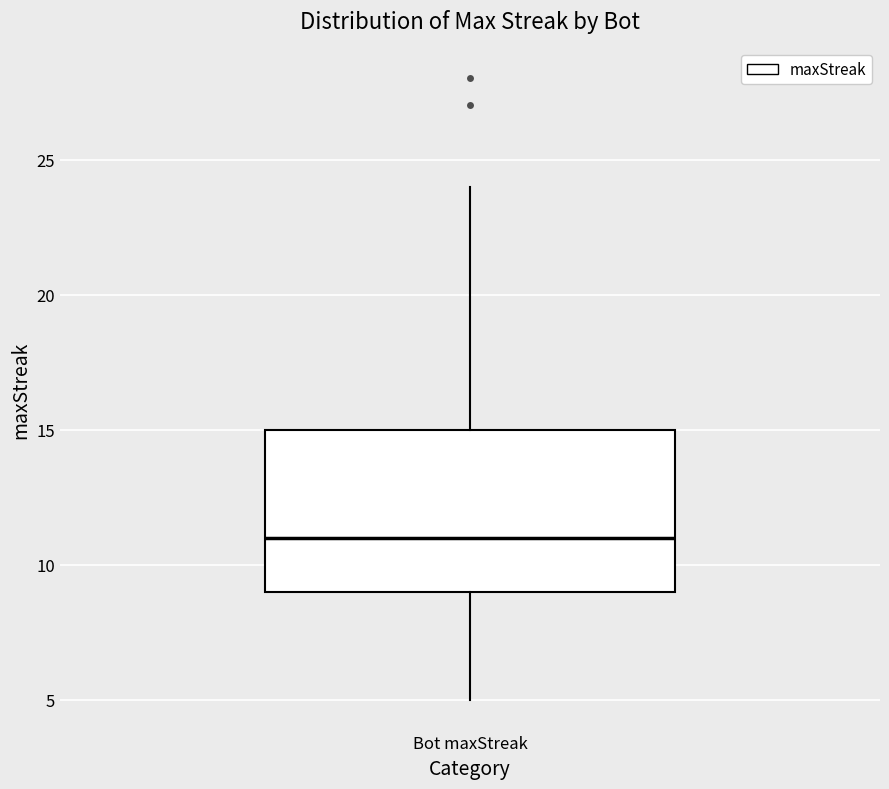

Read this box plot against the y-axis: the position of the median line, the range covered by the box, and the ends of both whiskers. The values are not printed on the chart, so give them approximately, as read against the axis.

median 11, box 9 to 15, whiskers 5 to 24